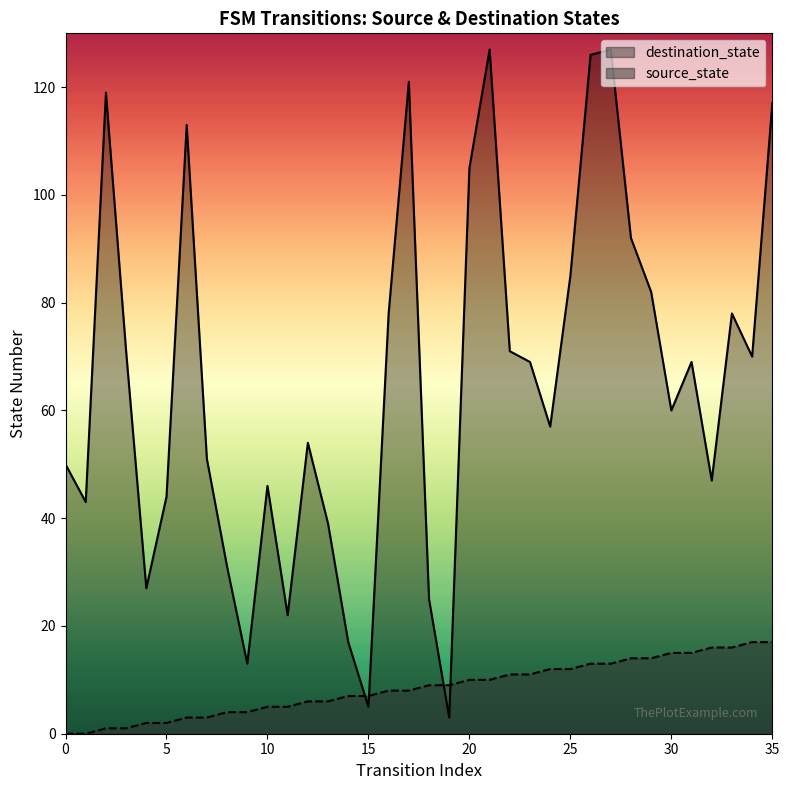

What is the spread (max minus min) of values at 29?

68